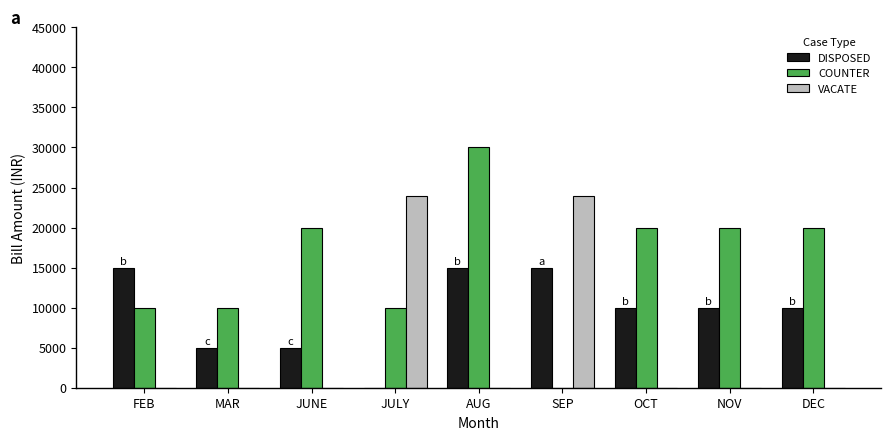

What is the sum of all COUNTER values?

140000